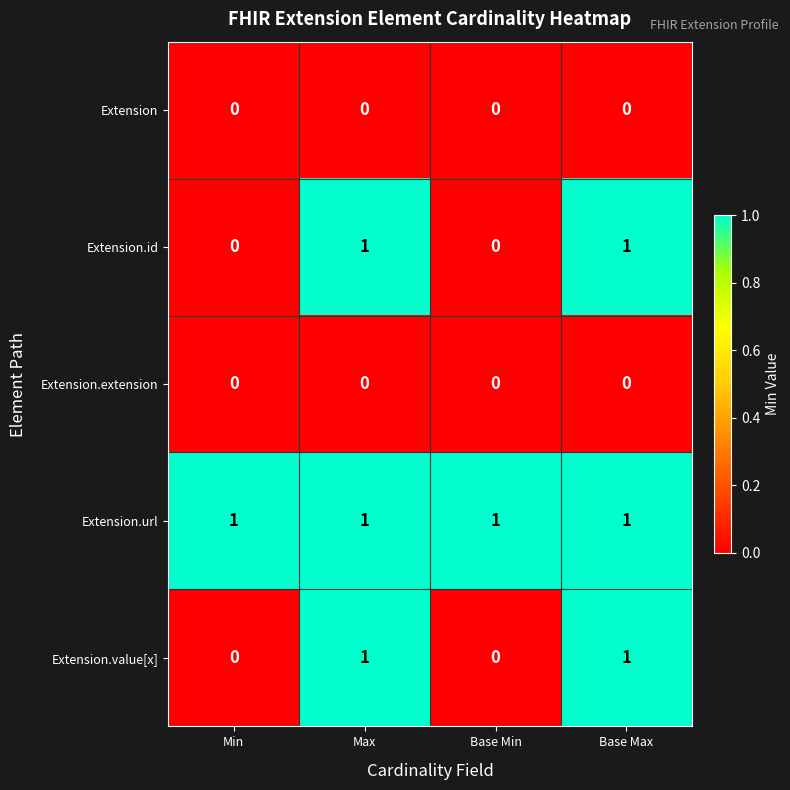

The Extension.url series shows 1 at Base Min. True or false?

True